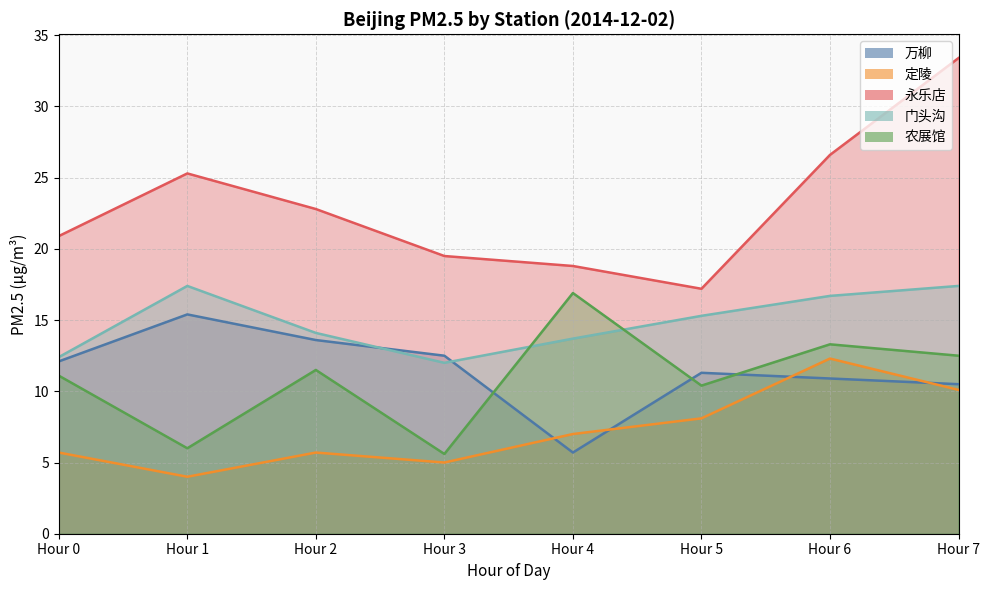

How many values in the 万柳 series are below 12?

4